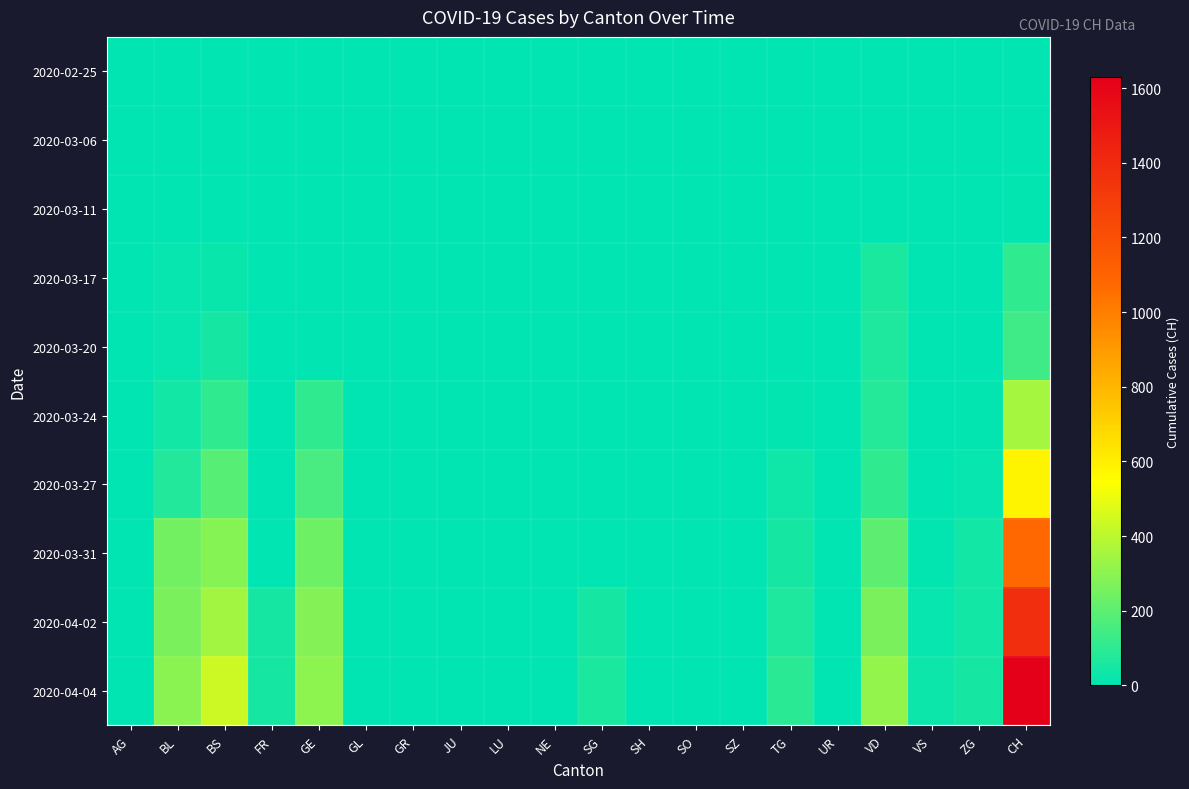

What is the total value across all series at ZG?

162